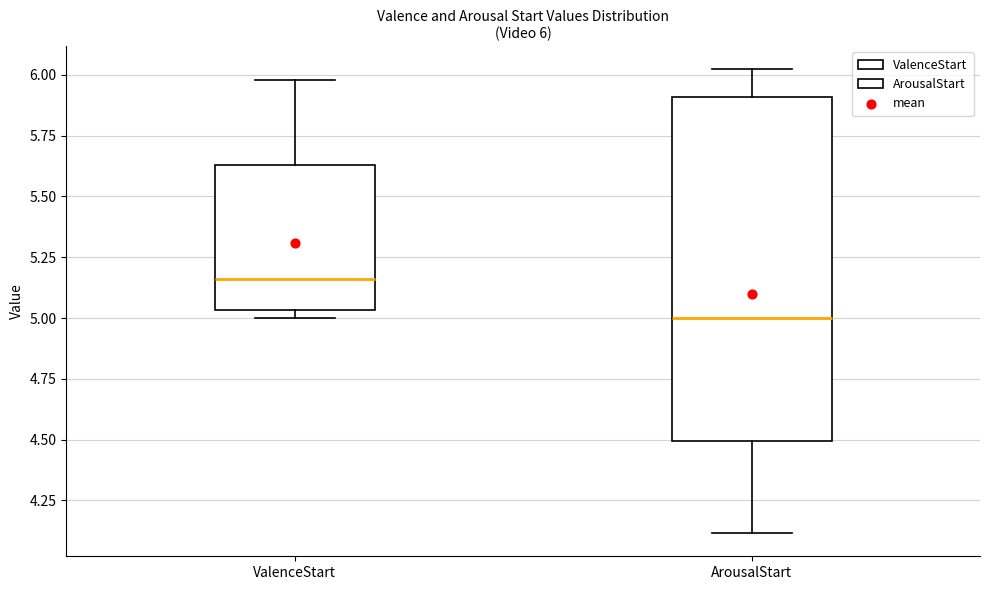

Which box is the tallest, from its lower edge to its upper edge?

ArousalStart